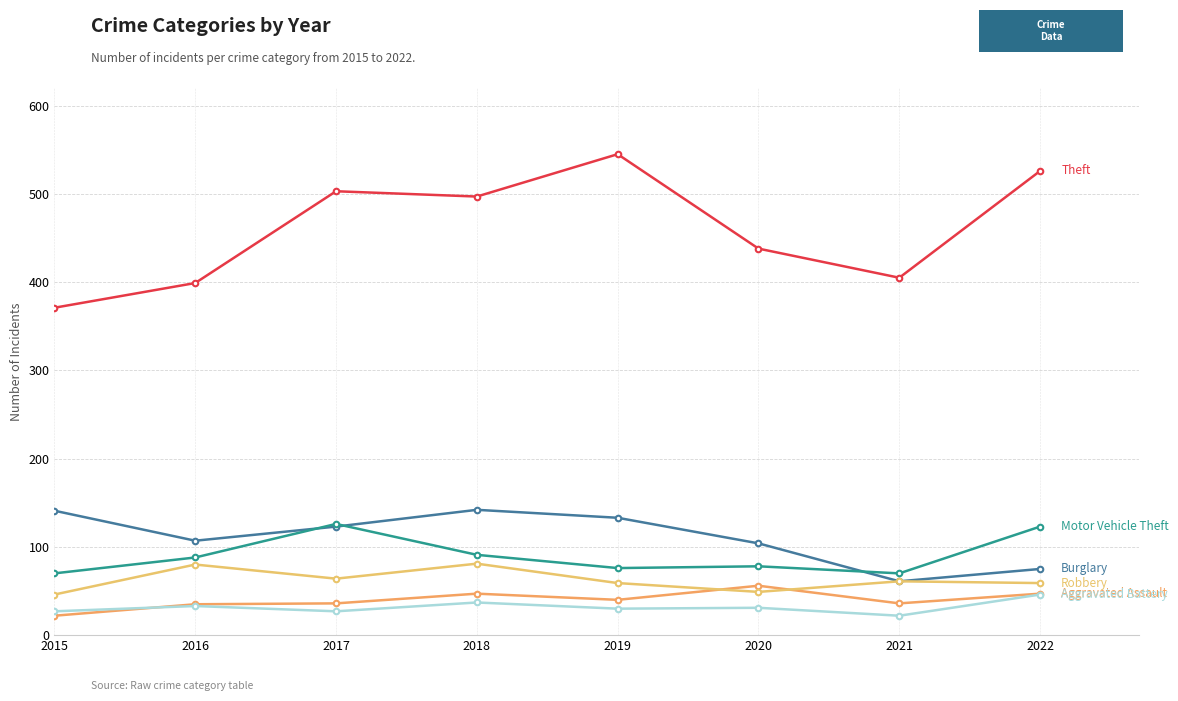

Does the chart display data point markers on the line(s)?

Yes